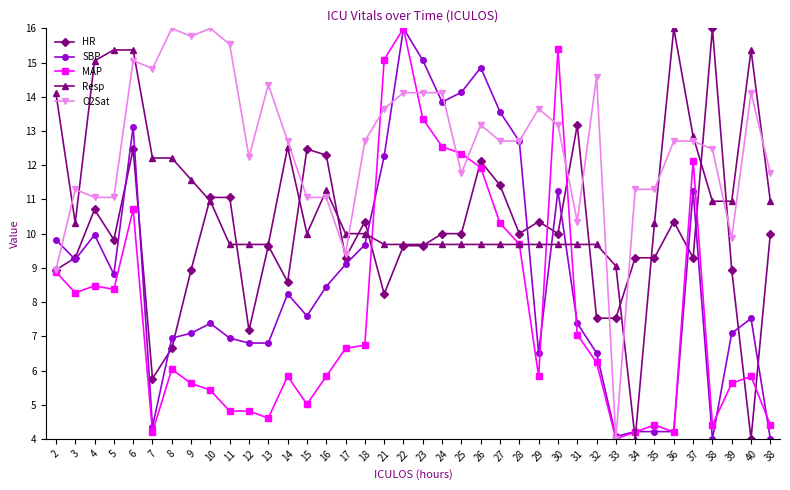

True or false: MAP has a value of 4.4 at 35.

True